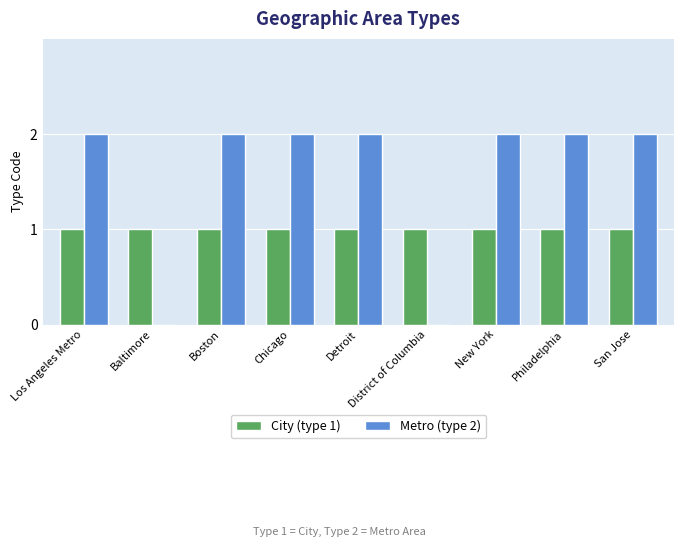

Reading left to right, extract all data points from this chart.

City (type 1): 1	1	1	1	1	1	1	1	1
Metro (type 2): 2	0	2	2	2	0	2	2	2